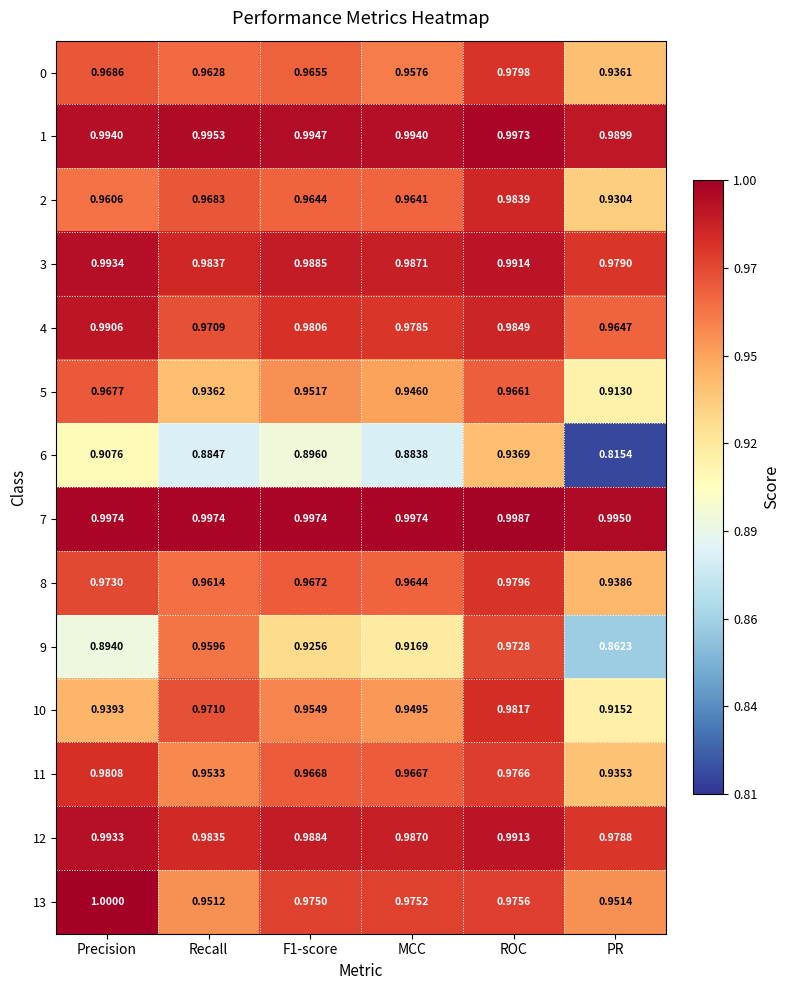

What is the maximum value shown in the chart?

1.0